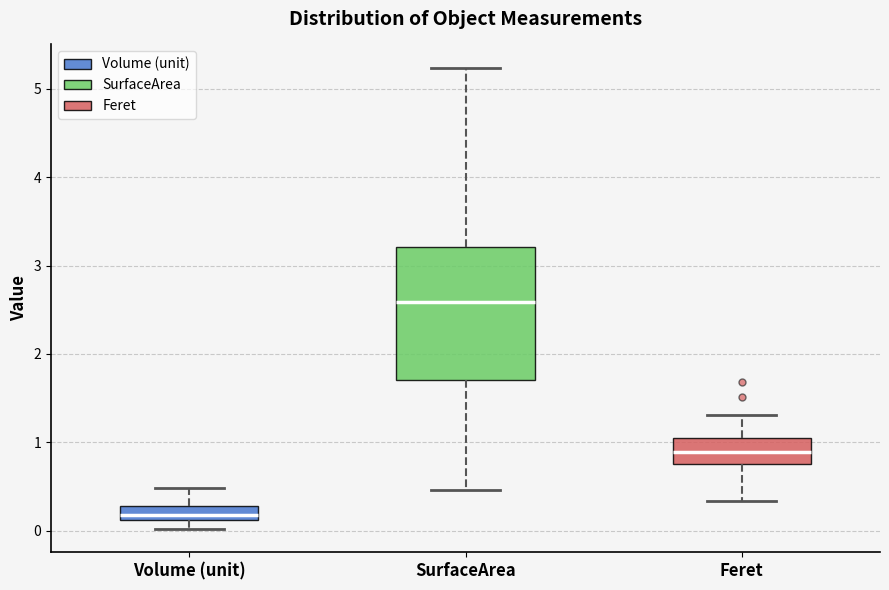

Which box has the highest median line?

SurfaceArea